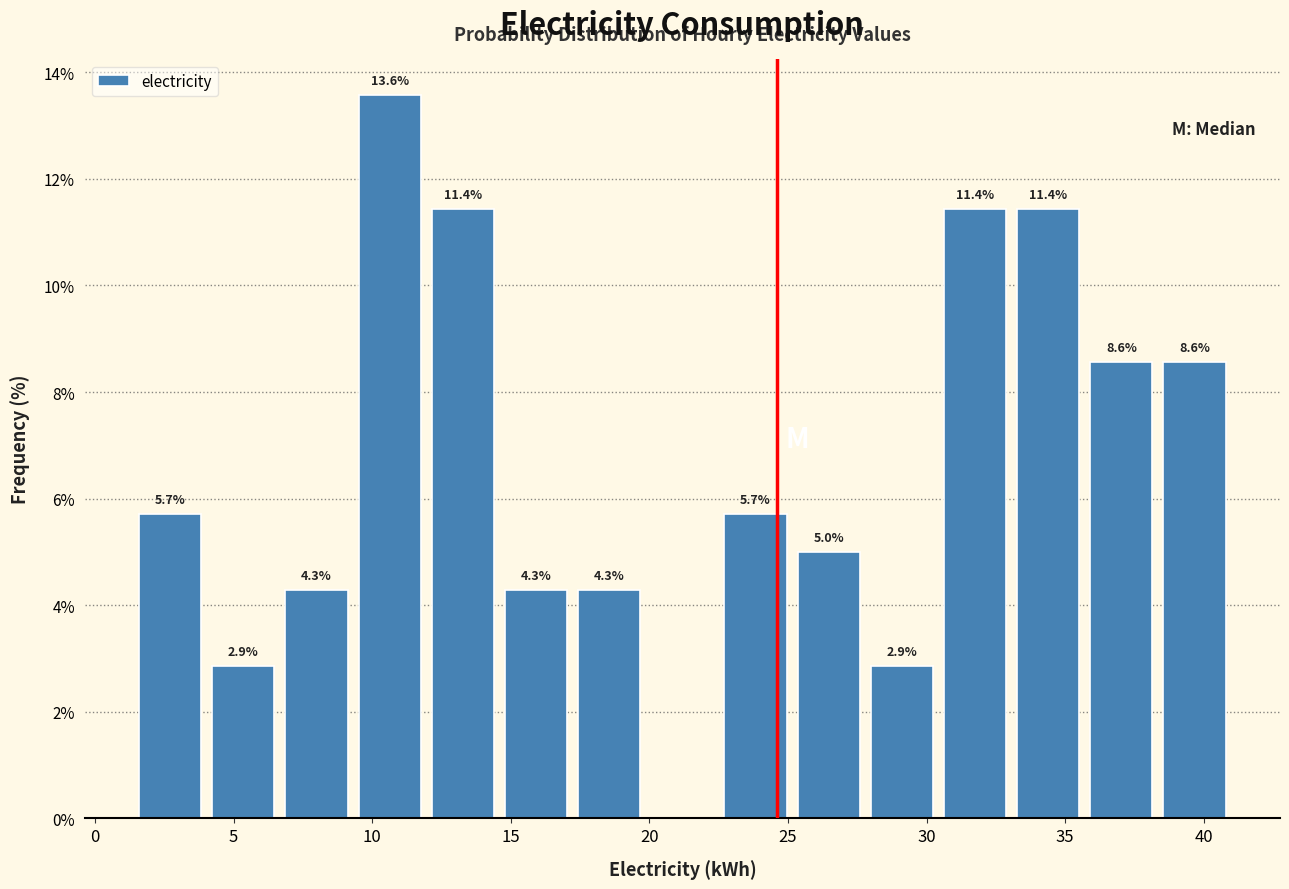

Over which range of the x-axis is the bar tallest?

9.5 to 12.0